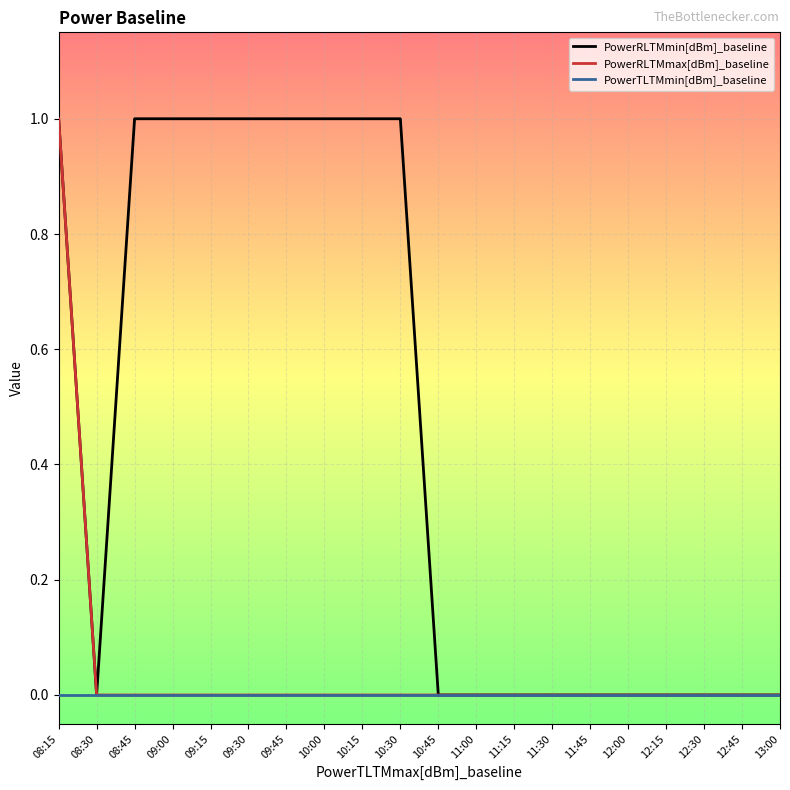

What are all the series names shown in the legend?

PowerRLTMmin[dBm]_baseline, PowerRLTMmax[dBm]_baseline, PowerTLTMmin[dBm]_baseline